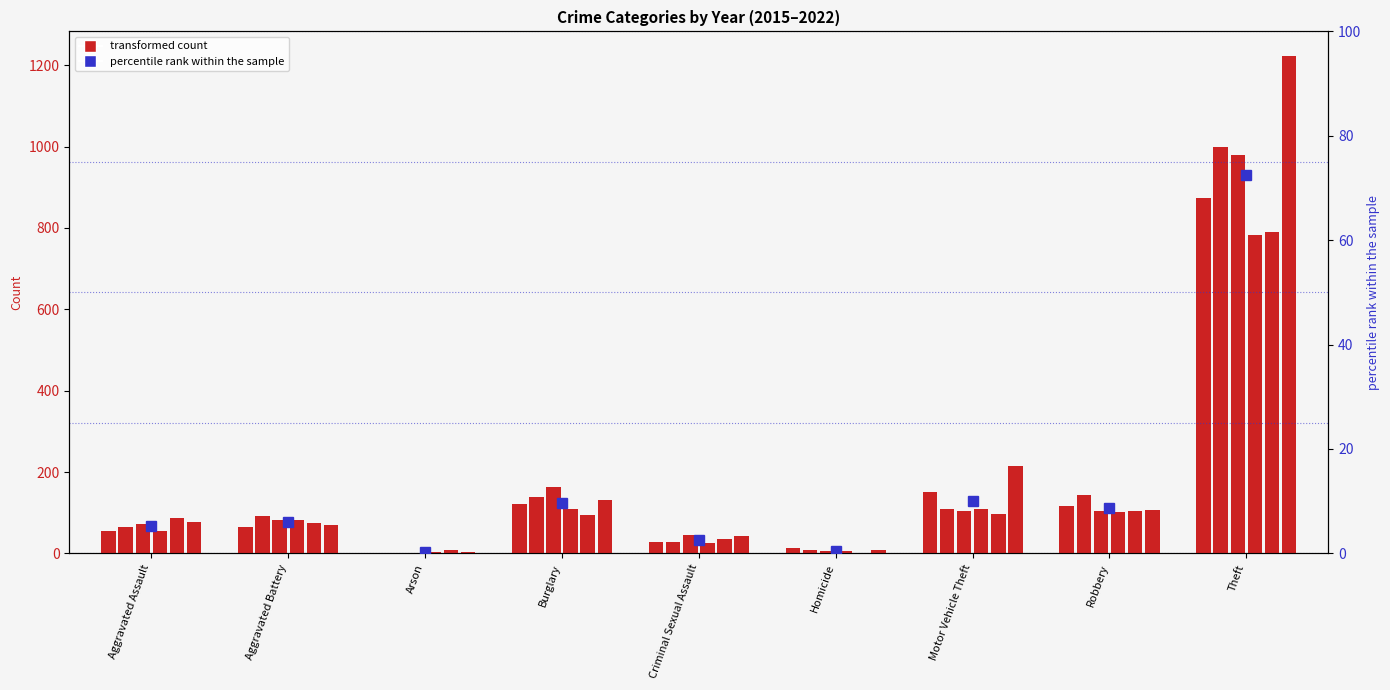

List the labels in order of 2017 value, largest first.

Theft, Burglary, Robbery, Motor Vehicle Theft, Aggravated Battery, Aggravated Assault, Criminal Sexual Assault, Homicide, Arson